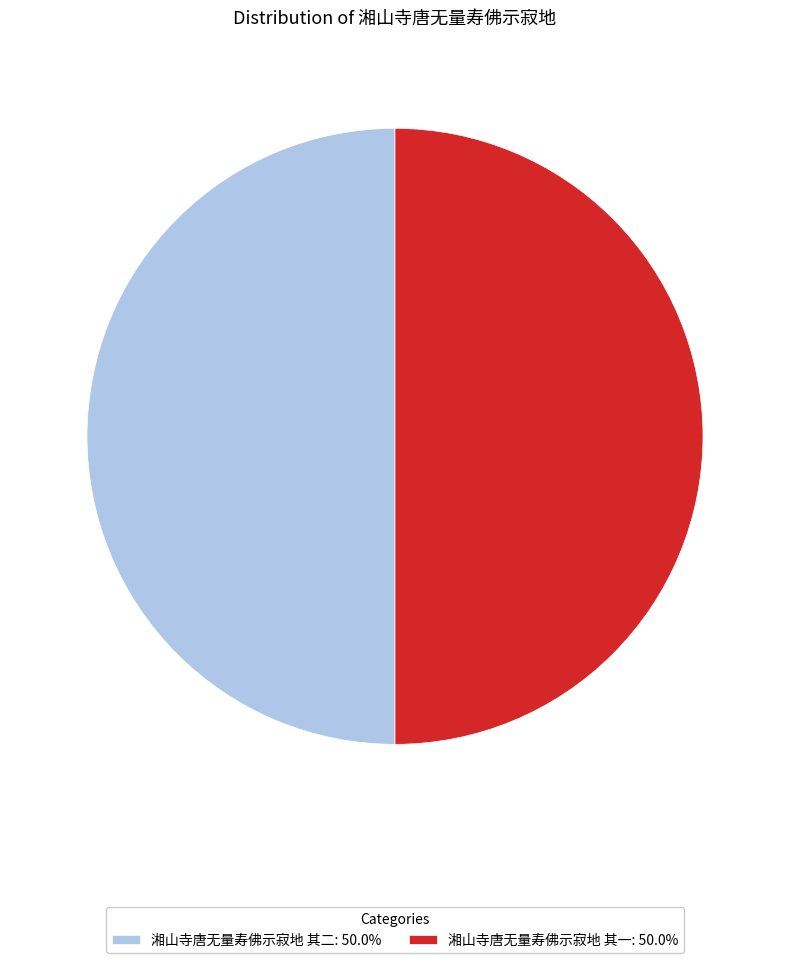

Approximately how many times larger is the value at 湘山寺唐无量寿佛示寂地 其一: 50.0% compared to 湘山寺唐无量寿佛示寂地 其二: 50.0%?

1.0